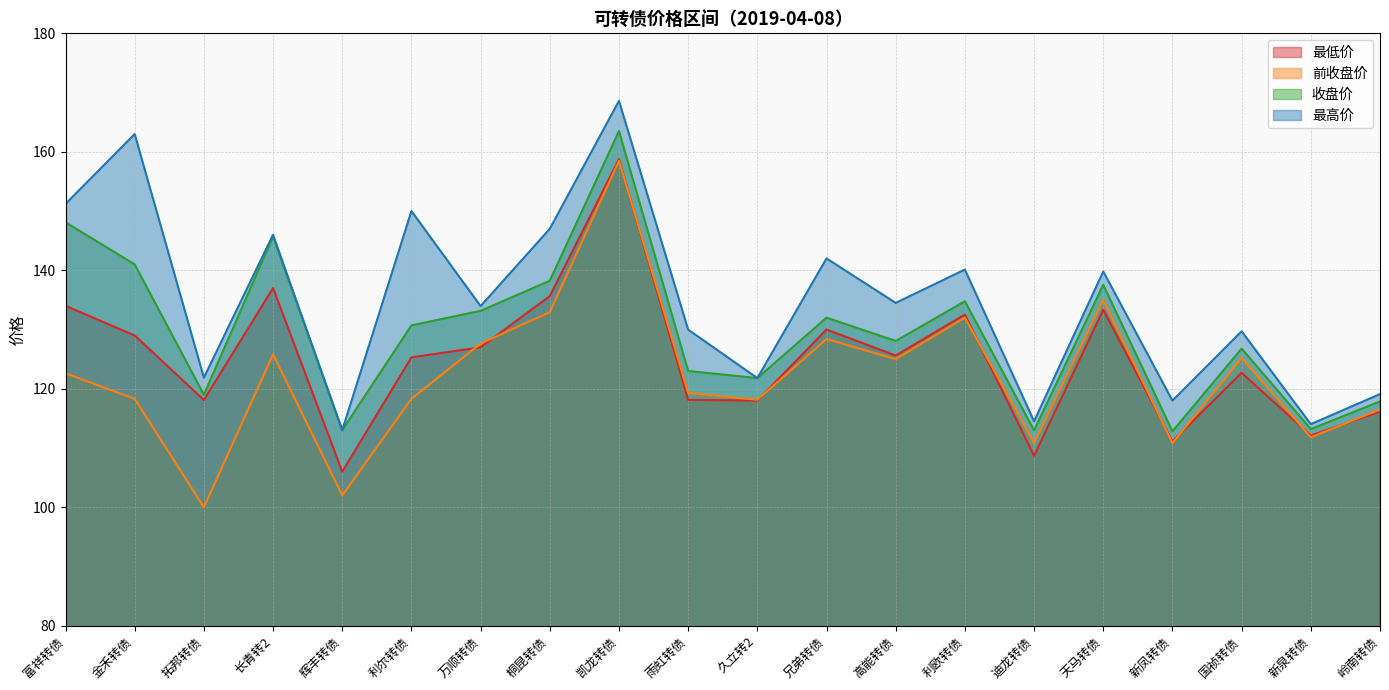

What position from the right is 天马转债?

5